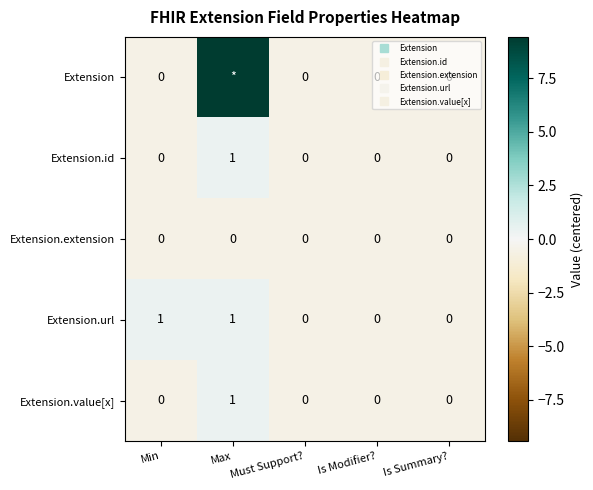

What is the difference between the highest and lowest values at Min?

1.0